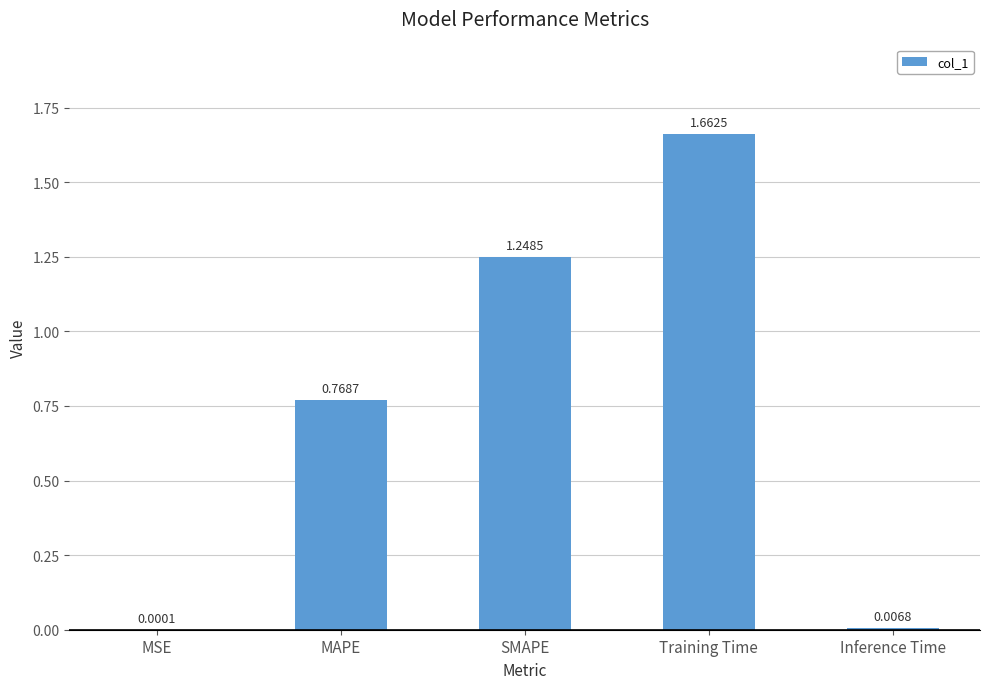

What is the sum of all values?

3.7